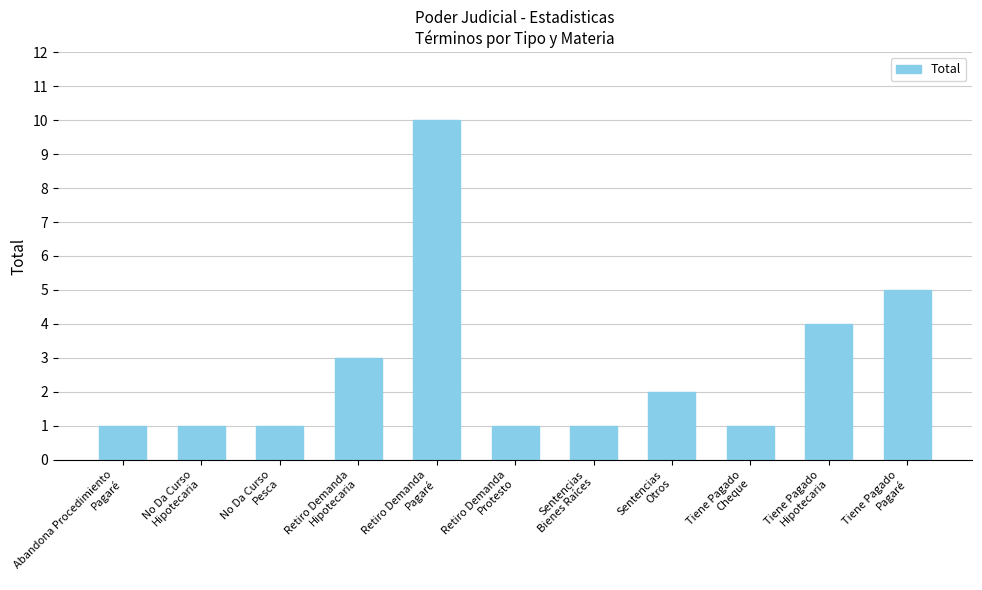

What is the difference between the second highest and minimum values?

4